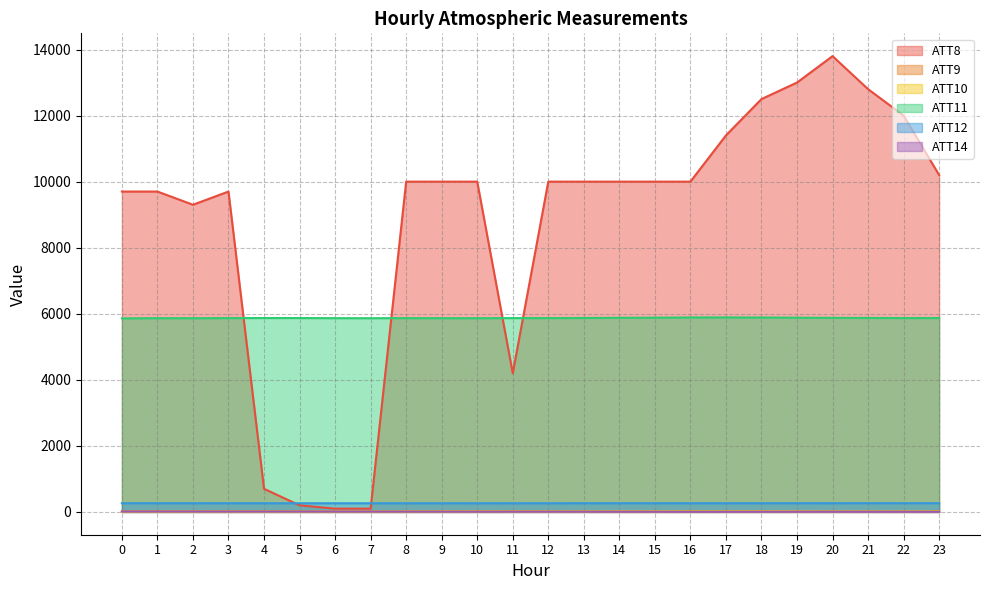

At which category does ATT11 reach its first local peak?

1